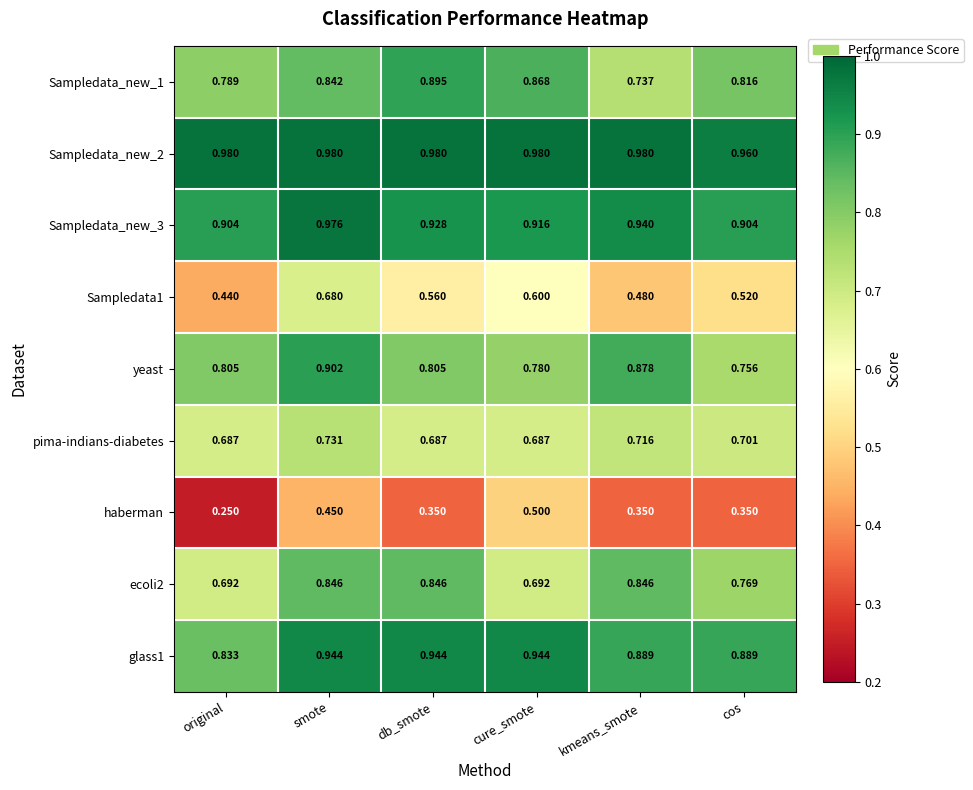

At which category is the sum across all series the highest?

smote